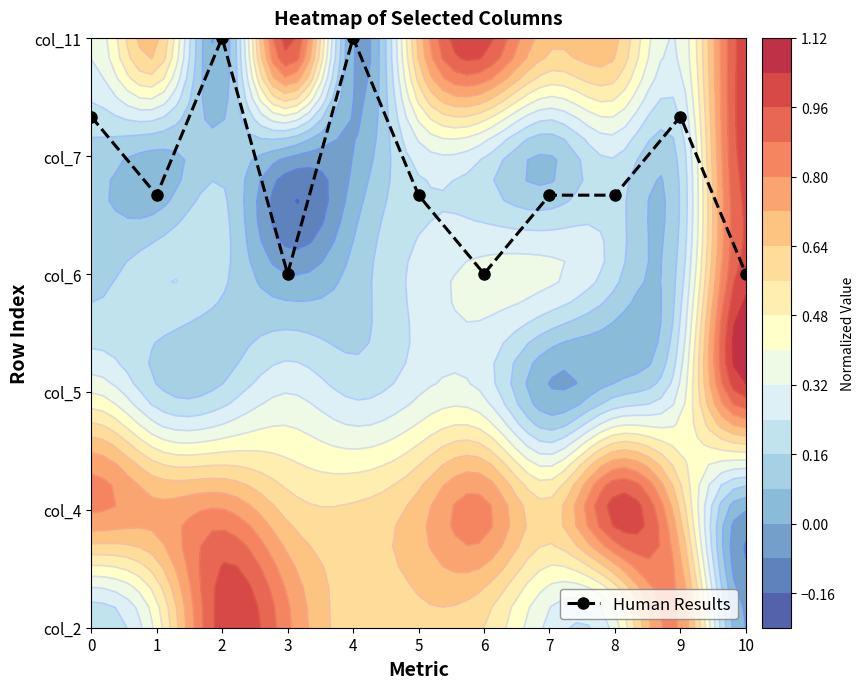

Between 7 and 2, which is larger?

2